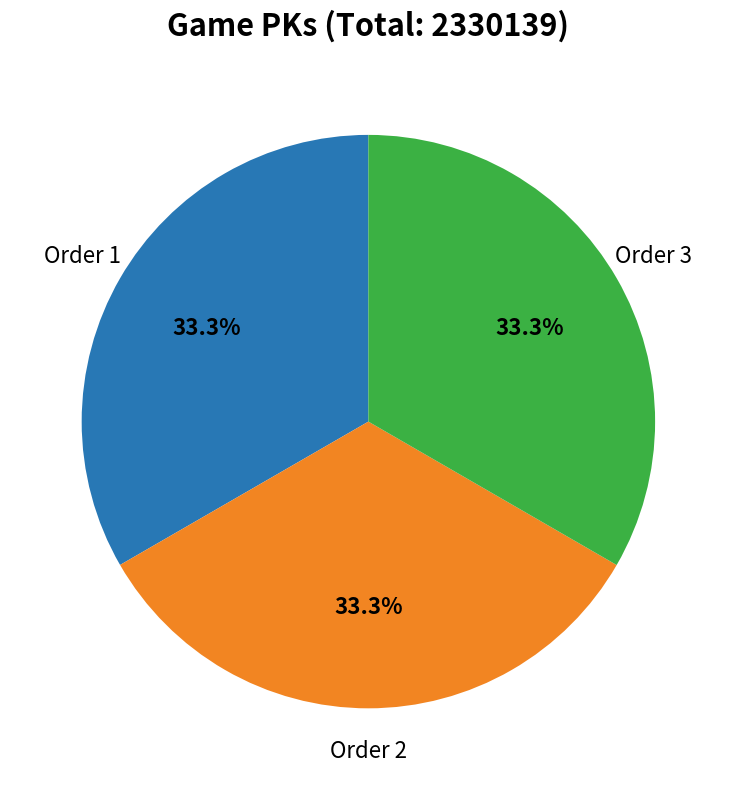

Does any single category account for the majority?

No